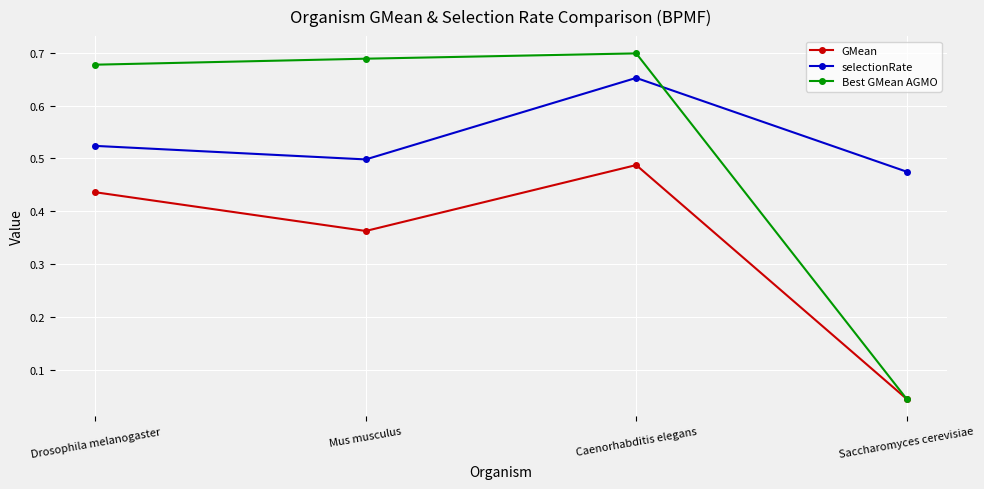

What are all the series names shown in the legend?

GMean, selectionRate, Best GMean AGMO